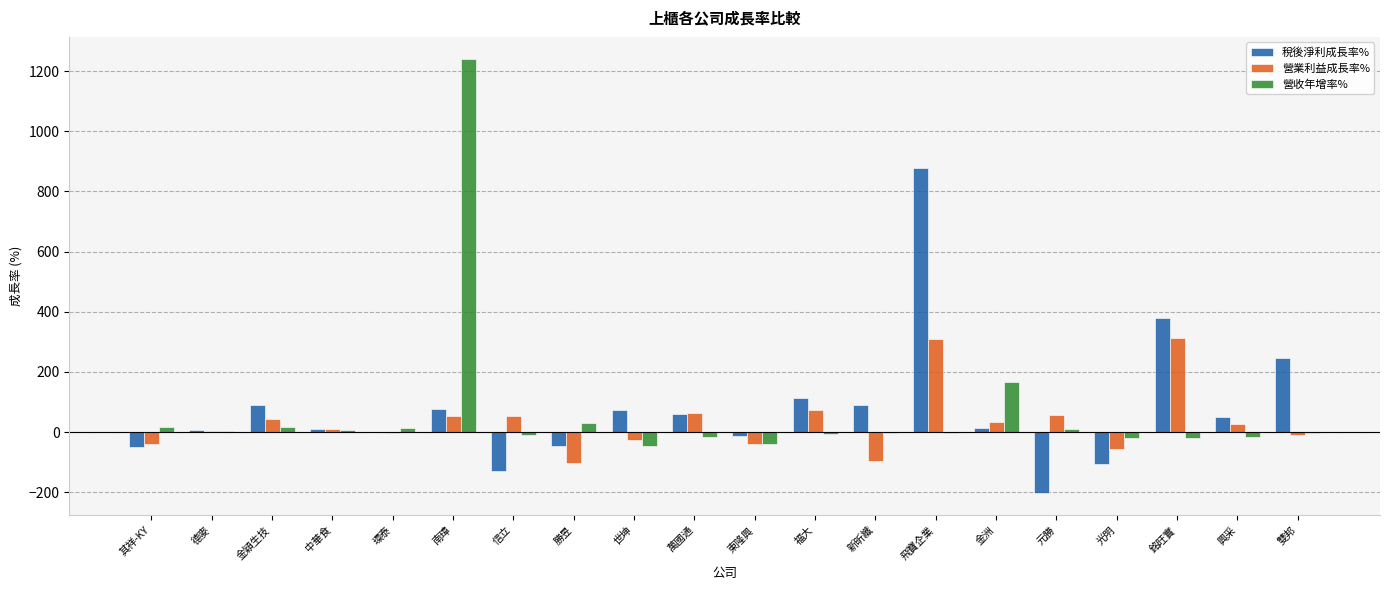

What is the average value of the 營收年增率% series?

65.9